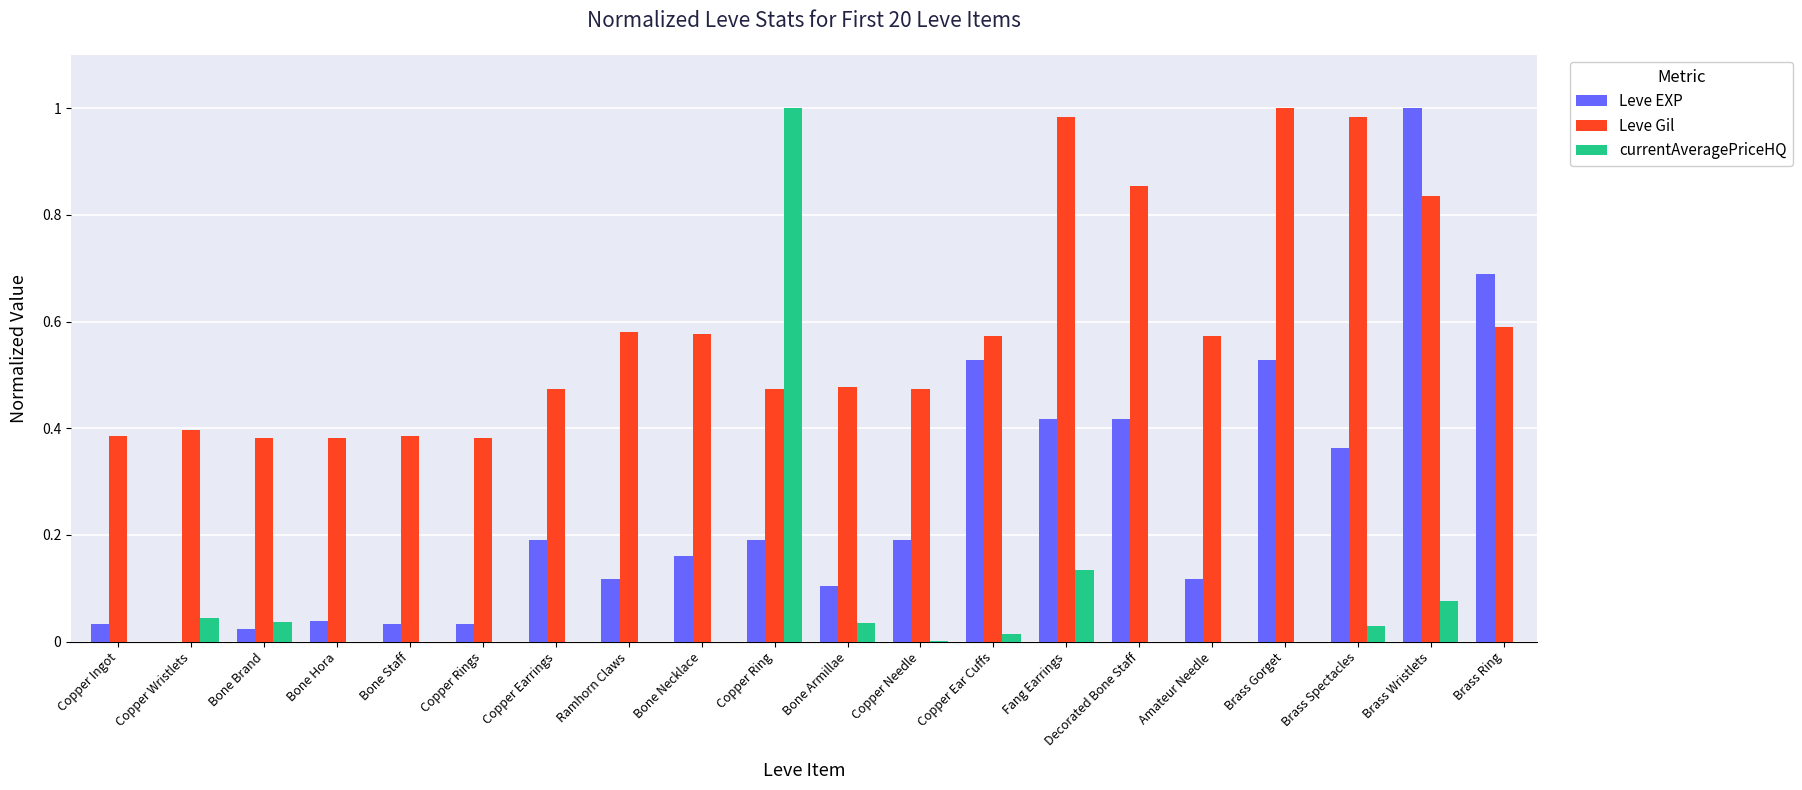

The Leve EXP series shows 1.0 at Brass Wristlets. True or false?

True